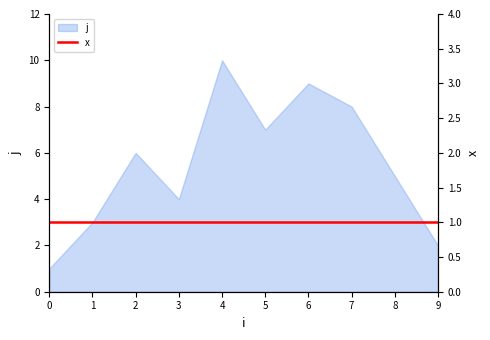

The value of j at 7 is 8. True or false?

True